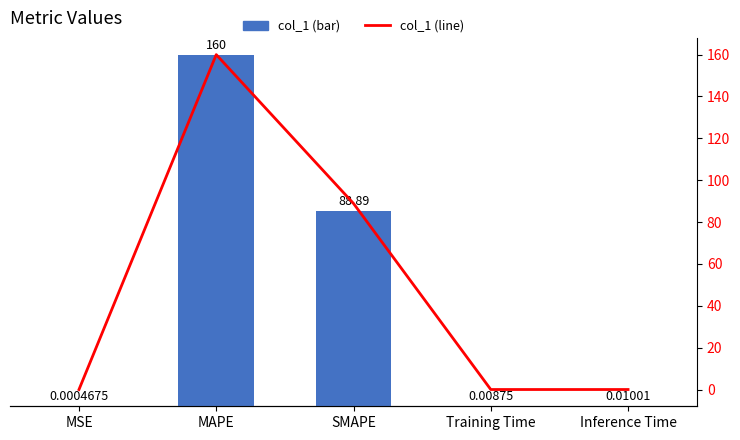

True or false: col_1 has a value of 160.0 at MAPE.

True